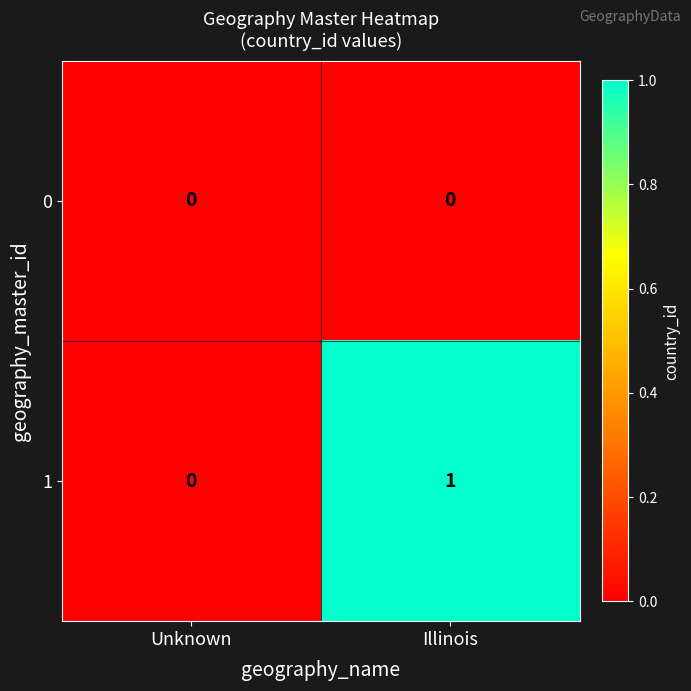

True or false: 1 has a value of 0 at Unknown.

True